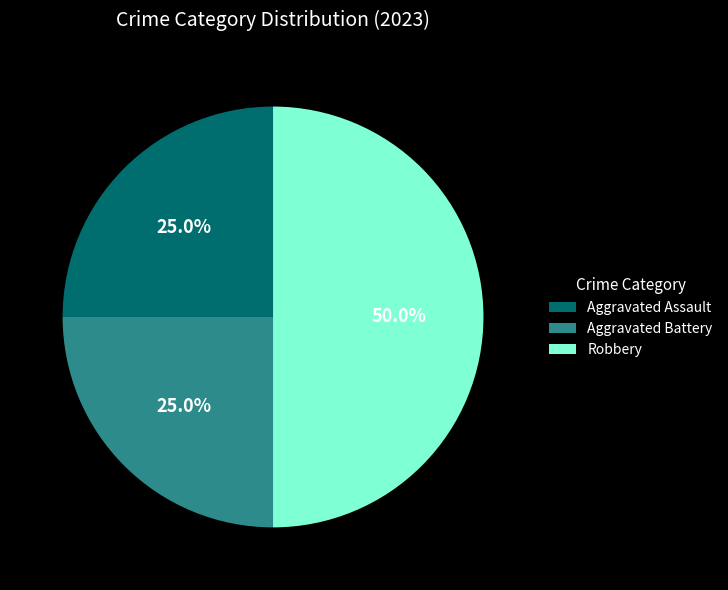

Approximately how many times larger is the value at Robbery compared to Aggravated Assault?

2.0